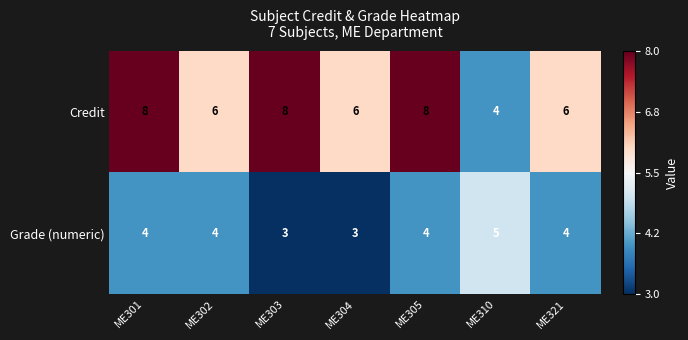

What is the spread (max minus min) of values at ME305?

4